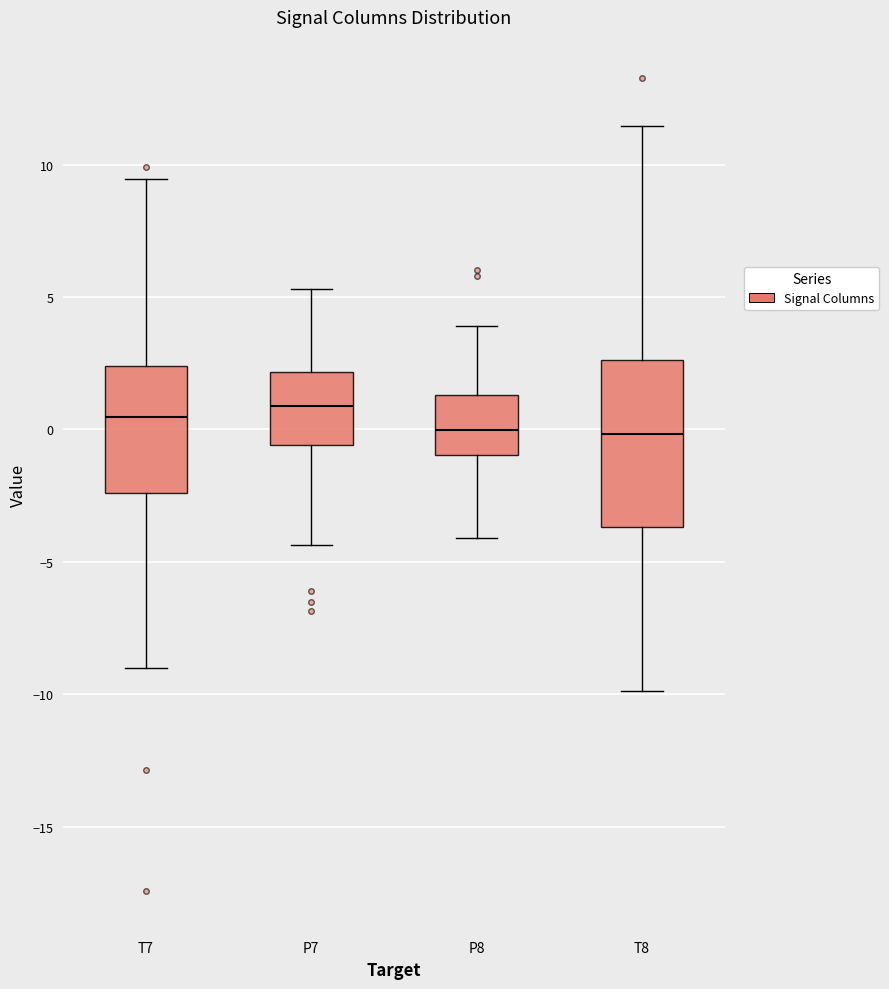

Reading left to right, transcribe this box plot: for each box, give where its median line is, the range the box spans, and where its two whiskers end, as read against the y-axis. The values are not printed on the chart, so give them approximately, as read against the axis.

T7: median 0.5, box -2.5 to 2.5, whiskers -9.0 to 9.5
P7: median 1.0, box -0.5 to 2.0, whiskers -4.5 to 5.5
P8: median 0.0, box -1.0 to 1.5, whiskers -4.0 to 4.0
T8: median 0.0, box -3.5 to 2.5, whiskers -10.0 to 11.5